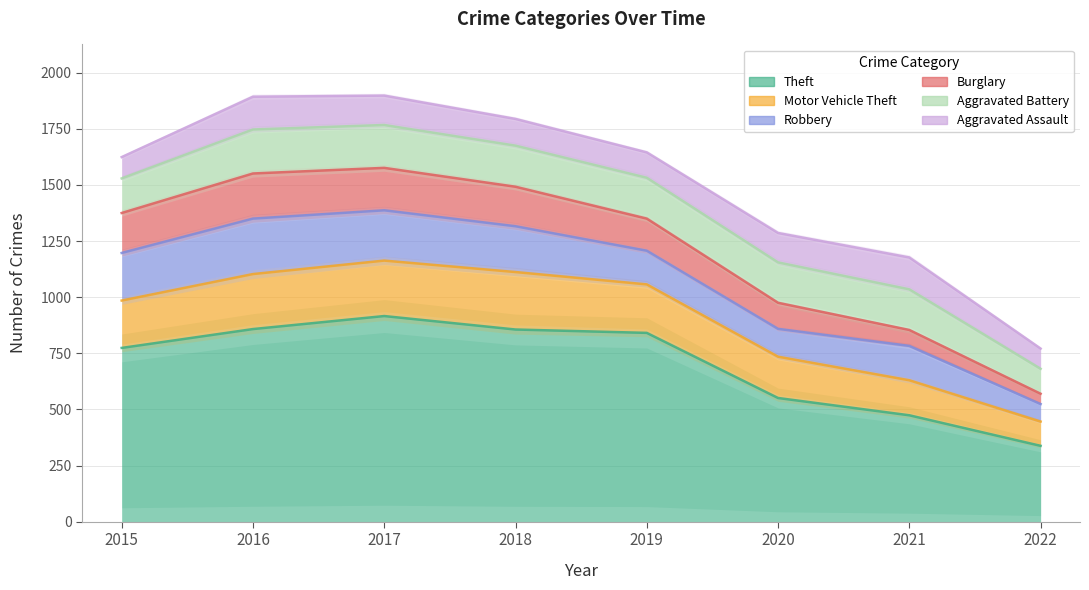

Reading right to left, what are all the values shown in this chart?

Theft: 2022=338	2021=474	2020=551	2019=841	2018=856	2017=916	2016=858	2015=774
Motor Vehicle Theft: 2022=108	2021=156	2020=184	2019=216	2018=256	2017=247	2016=245	2015=211
Robbery: 2022=78	2021=153	2020=124	2019=150	2018=204	2017=224	2016=247	2015=212
Burglary: 2022=46	2021=71	2020=116	2019=143	2018=176	2017=189	2016=201	2015=178
Aggravated Battery: 2022=111	2021=181	2020=180	2019=182	2018=183	2017=191	2016=196	2015=154
Aggravated Assault: 2022=90	2021=142	2020=131	2019=113	2018=119	2017=131	2016=146	2015=95